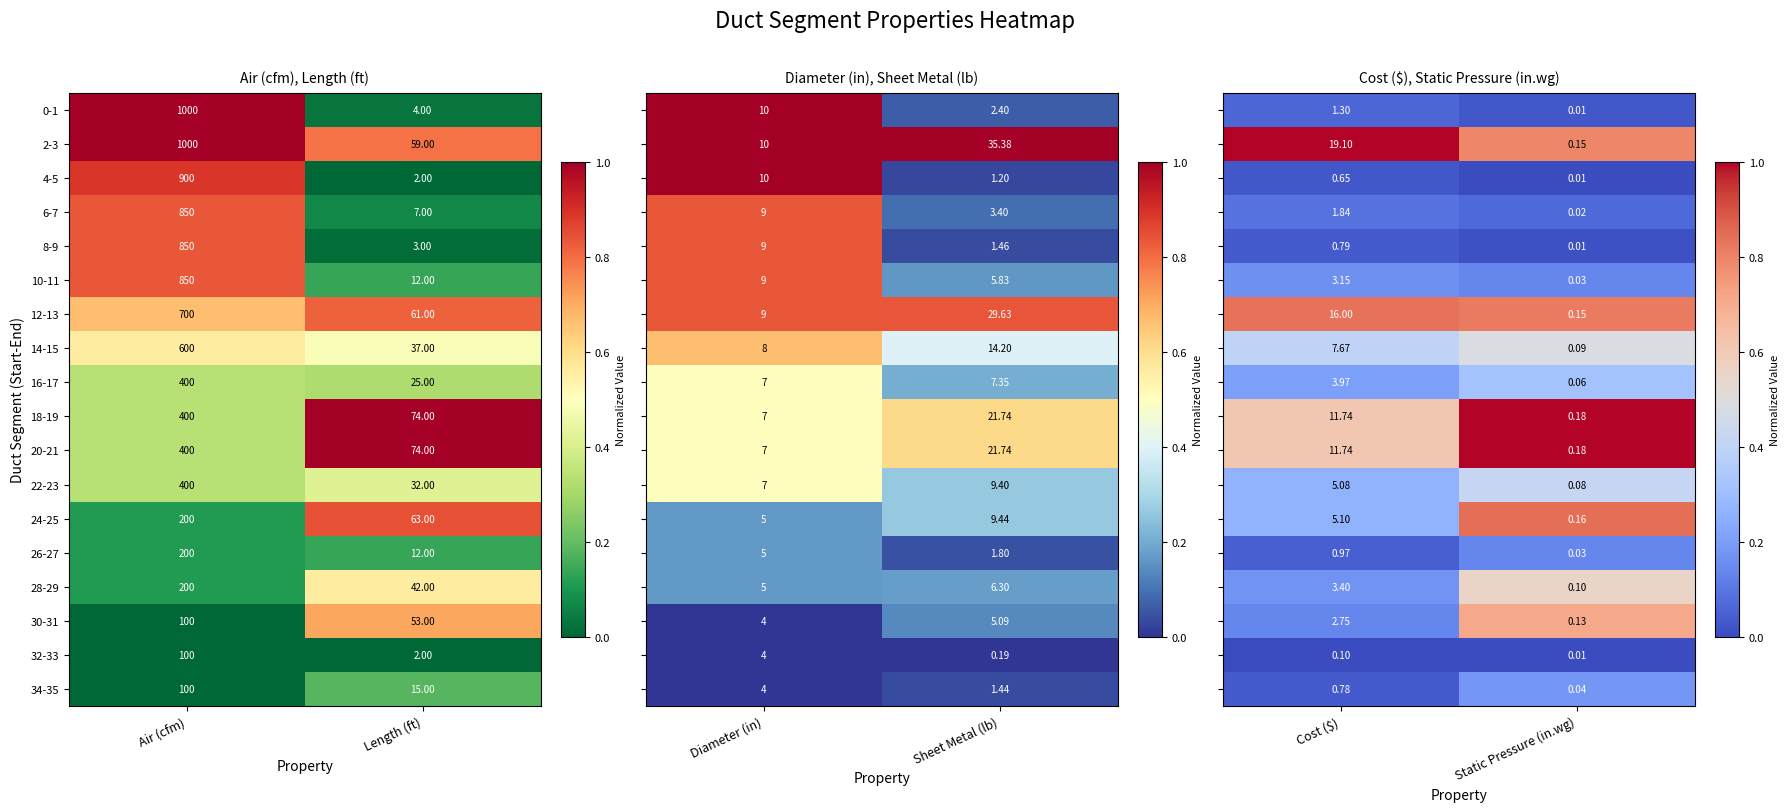

What is the difference between the 8-9 values at Air (cfm) and Length (ft)?

847